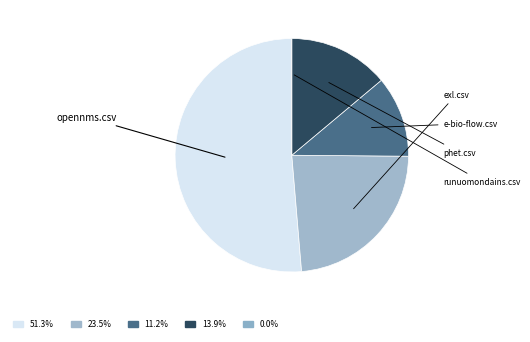

Is the sum of runuomondains.csv and e-bio-flow.csv greater than half?

No